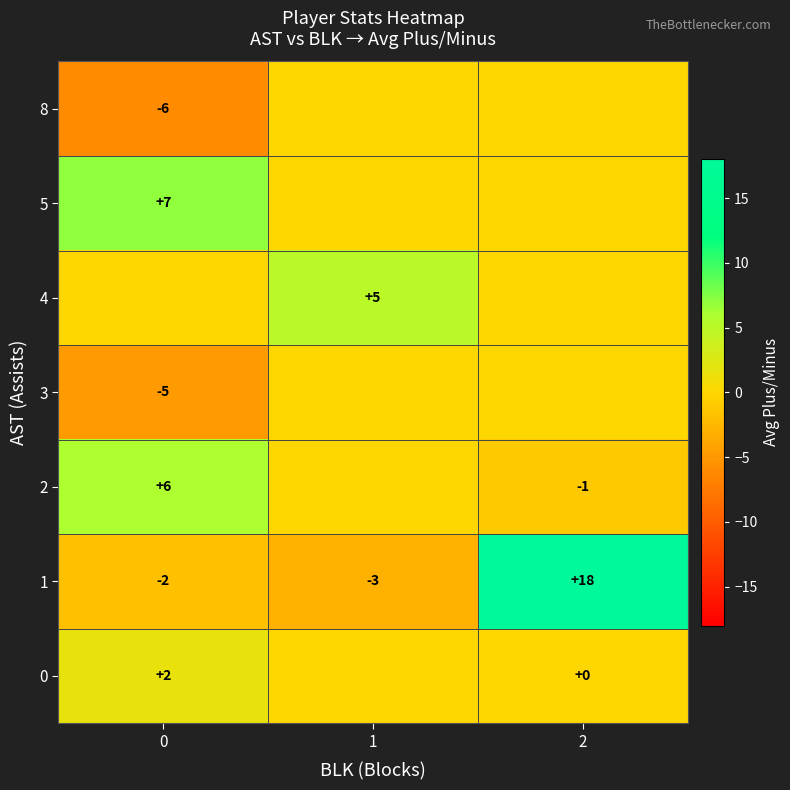

What is the difference between the highest and lowest values at 1?

8.0